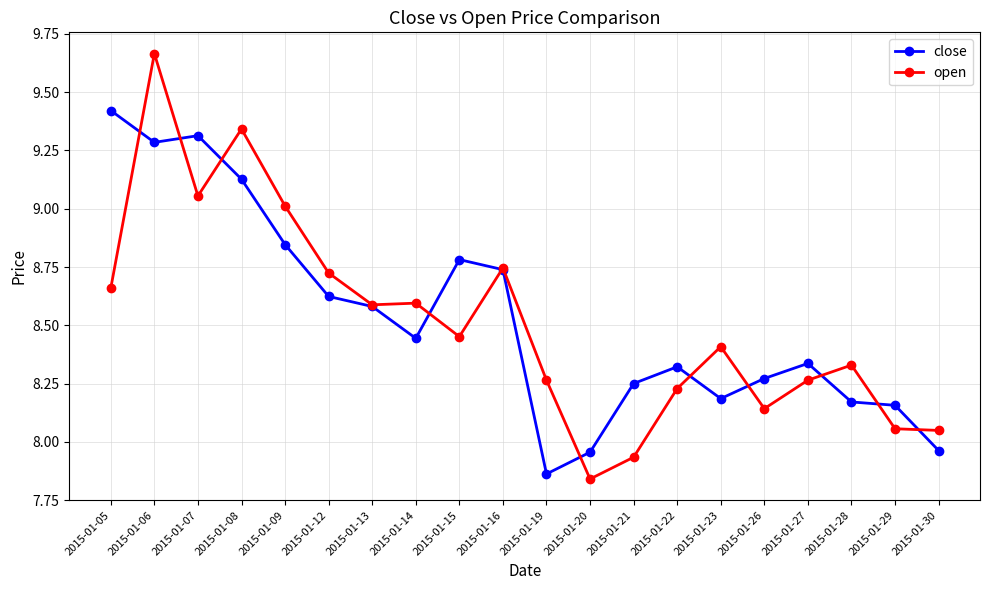

What is the difference between the close values at 2015-01-07 and 2015-01-20?

1.4